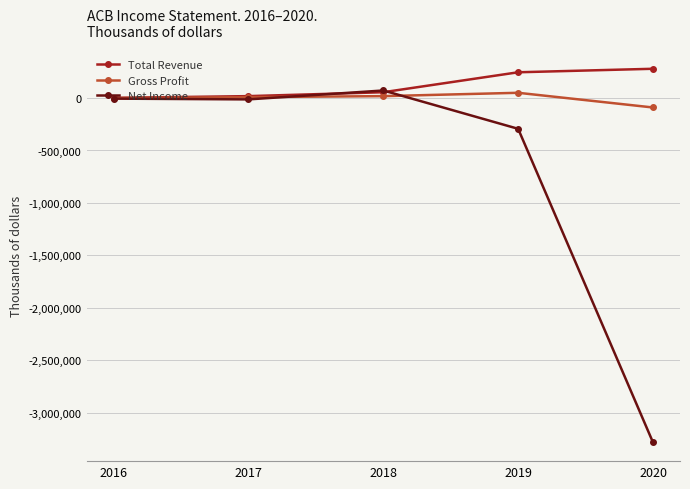

Where is the first local maximum for Net Income?

2018